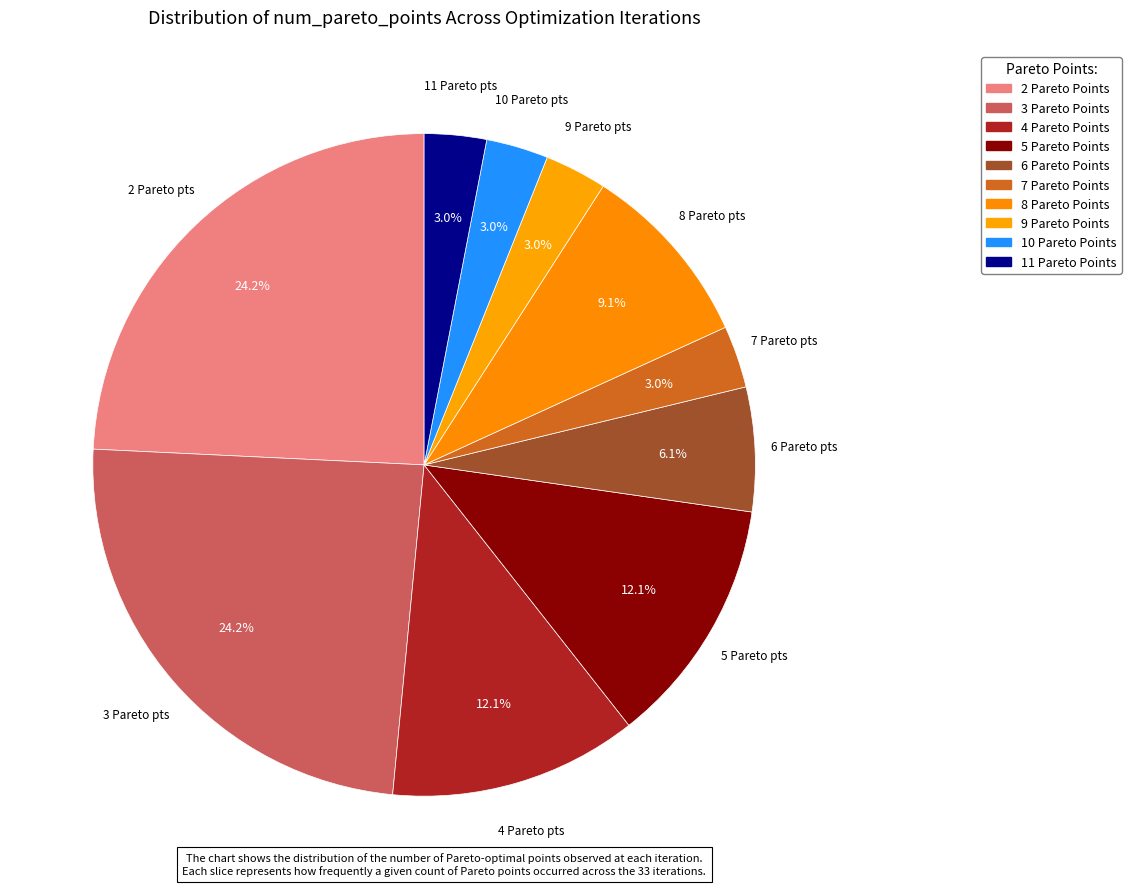

How many slices are in this pie chart?

10